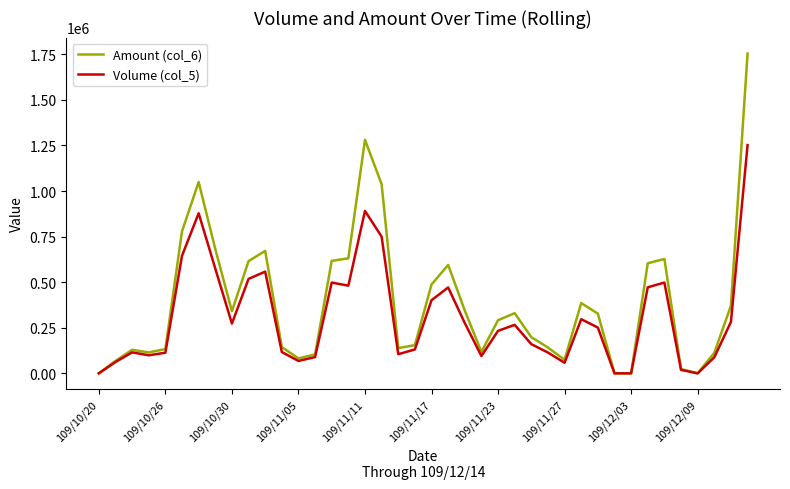

Which series has the widest spread of values?

Amount (col_6)